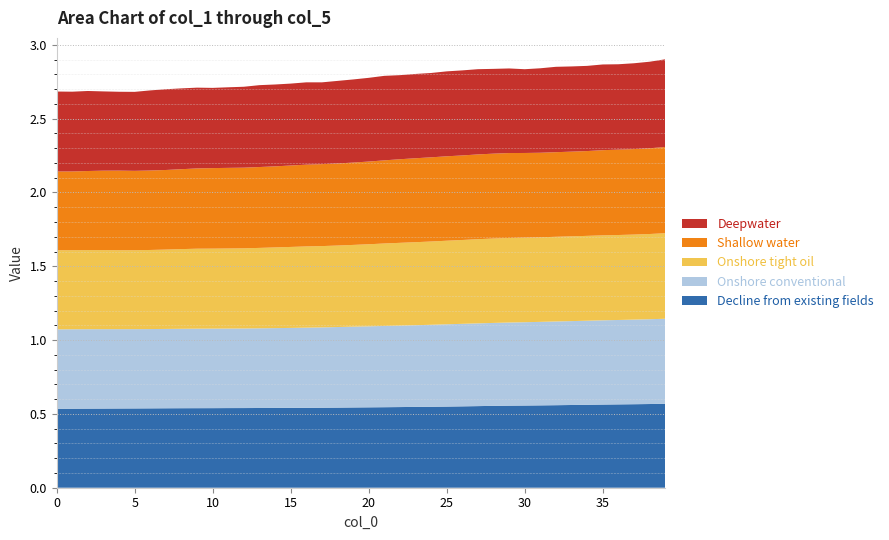

Reading left to right, transcribe all the data shown in this chart.

Decline from existing fields: 0=0.5	1=0.5	2=0.5	3=0.5	4=0.5	5=0.5	6=0.5	7=0.5	8=0.5	9=0.5	10=0.5	11=0.5	12=0.5	13=0.5	14=0.5	15=0.5	16=0.5	17=0.5	18=0.5	19=0.5	20=0.5	21=0.5	22=0.5	23=0.5	24=0.5	25=0.5	26=0.6	27=0.6	28=0.6	29=0.6	30=0.6	31=0.6	32=0.6	33=0.6	34=0.6	35=0.6	36=0.6	37=0.6	38=0.6	39=0.6
Onshore conventional: 0=0.5	1=0.5	2=0.5	3=0.5	4=0.5	5=0.5	6=0.5	7=0.5	8=0.5	9=0.5	10=0.5	11=0.5	12=0.5	13=0.5	14=0.5	15=0.5	16=0.5	17=0.5	18=0.5	19=0.5	20=0.5	21=0.6	22=0.6	23=0.6	24=0.6	25=0.6	26=0.6	27=0.6	28=0.6	29=0.6	30=0.6	31=0.6	32=0.6	33=0.6	34=0.6	35=0.6	36=0.6	37=0.6	38=0.6	39=0.6
Onshore tight oil: 0=0.5	1=0.5	2=0.5	3=0.5	4=0.5	5=0.5	6=0.5	7=0.5	8=0.5	9=0.5	10=0.5	11=0.5	12=0.5	13=0.5	14=0.5	15=0.5	16=0.6	17=0.6	18=0.6	19=0.6	20=0.6	21=0.6	22=0.6	23=0.6	24=0.6	25=0.6	26=0.6	27=0.6	28=0.6	29=0.6	30=0.6	31=0.6	32=0.6	33=0.6	34=0.6	35=0.6	36=0.6	37=0.6	38=0.6	39=0.6
Shallow water: 0=0.5	1=0.5	2=0.5	3=0.5	4=0.5	5=0.5	6=0.5	7=0.5	8=0.5	9=0.5	10=0.5	11=0.5	12=0.5	13=0.5	14=0.5	15=0.6	16=0.6	17=0.6	18=0.6	19=0.6	20=0.6	21=0.6	22=0.6	23=0.6	24=0.6	25=0.6	26=0.6	27=0.6	28=0.6	29=0.6	30=0.6	31=0.6	32=0.6	33=0.6	34=0.6	35=0.6	36=0.6	37=0.6	38=0.6	39=0.6
Deepwater: 0=0.5	1=0.5	2=0.5	3=0.5	4=0.5	5=0.5	6=0.5	7=0.5	8=0.5	9=0.5	10=0.5	11=0.5	12=0.5	13=0.6	14=0.6	15=0.6	16=0.6	17=0.6	18=0.6	19=0.6	20=0.6	21=0.6	22=0.6	23=0.6	24=0.6	25=0.6	26=0.6	27=0.6	28=0.6	29=0.6	30=0.6	31=0.6	32=0.6	33=0.6	34=0.6	35=0.6	36=0.6	37=0.6	38=0.6	39=0.6